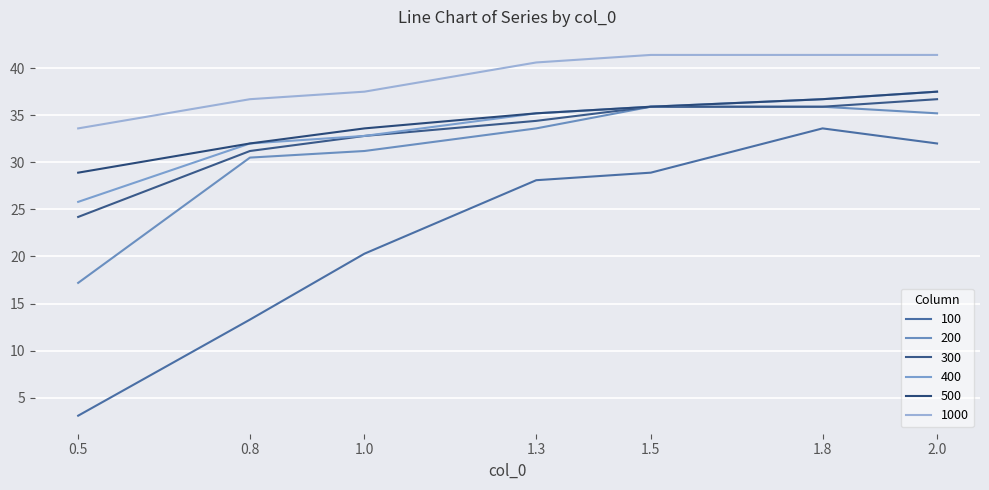

True or false: 1000 and 300 cross at least once.

False